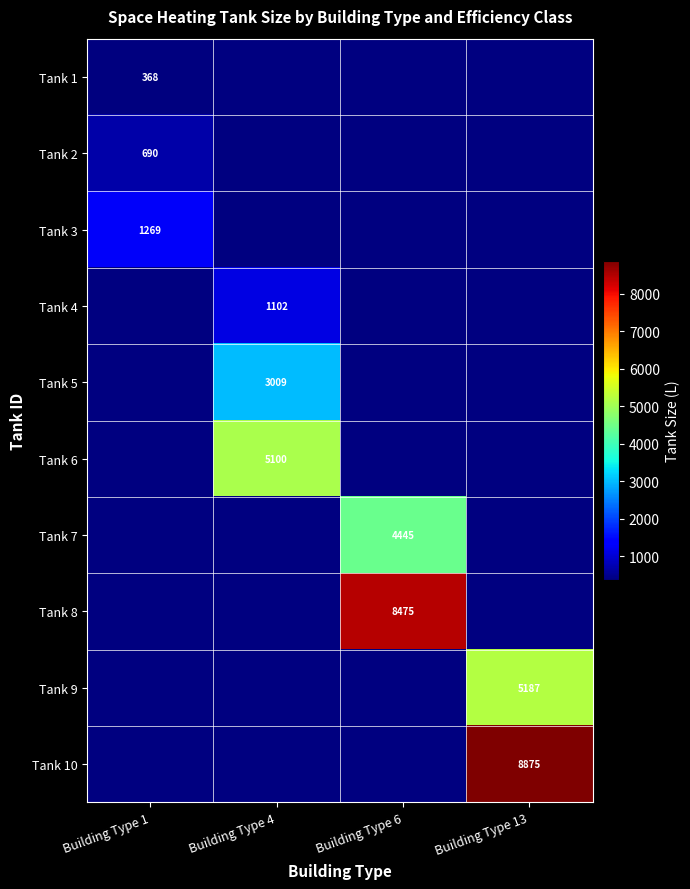

Which category has the lowest value in the Tank 5 series?

Building Type 1